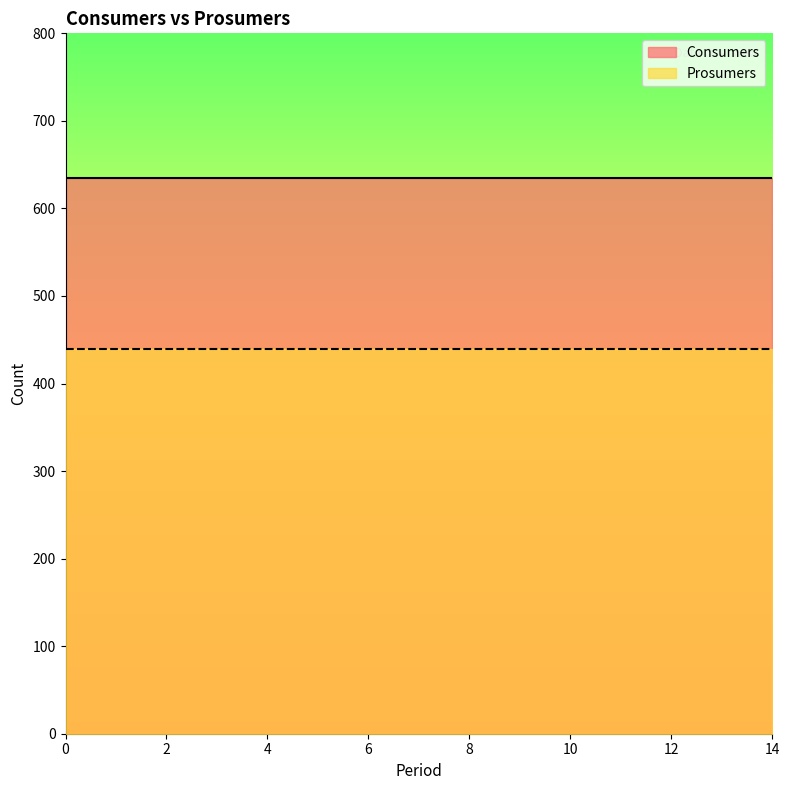

True or false: Prosumers has a value of 130 at 10.

False